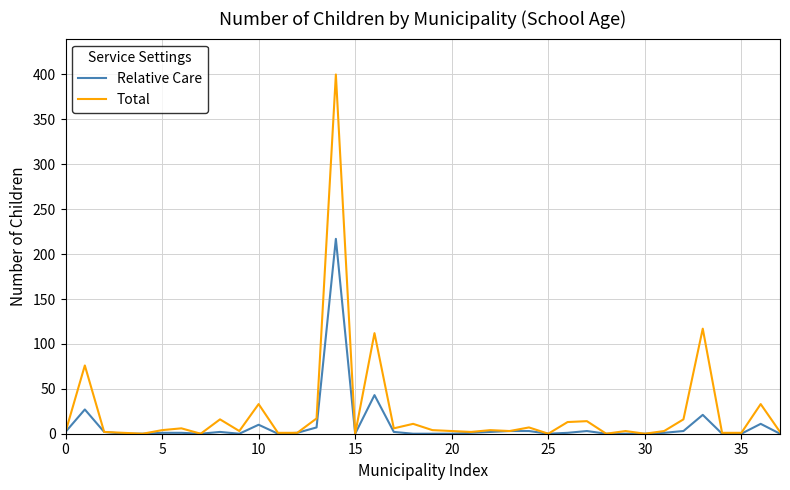

Which series has the widest spread of values?

Total